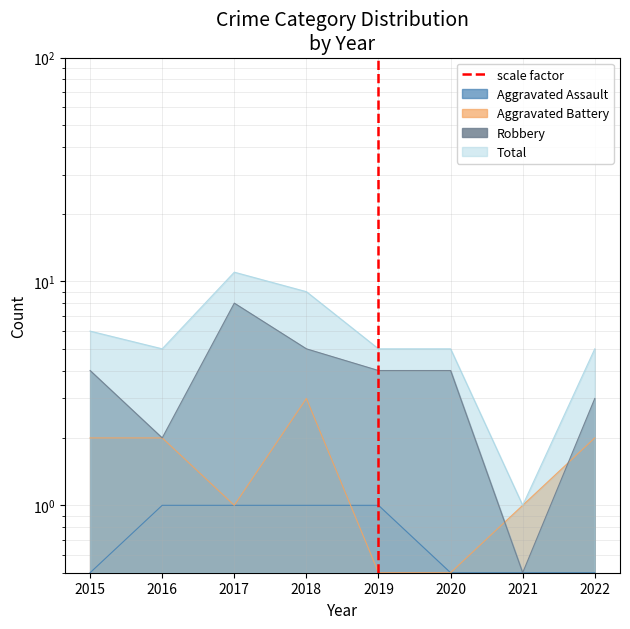

The value at 2019 is 1. True or false?

True